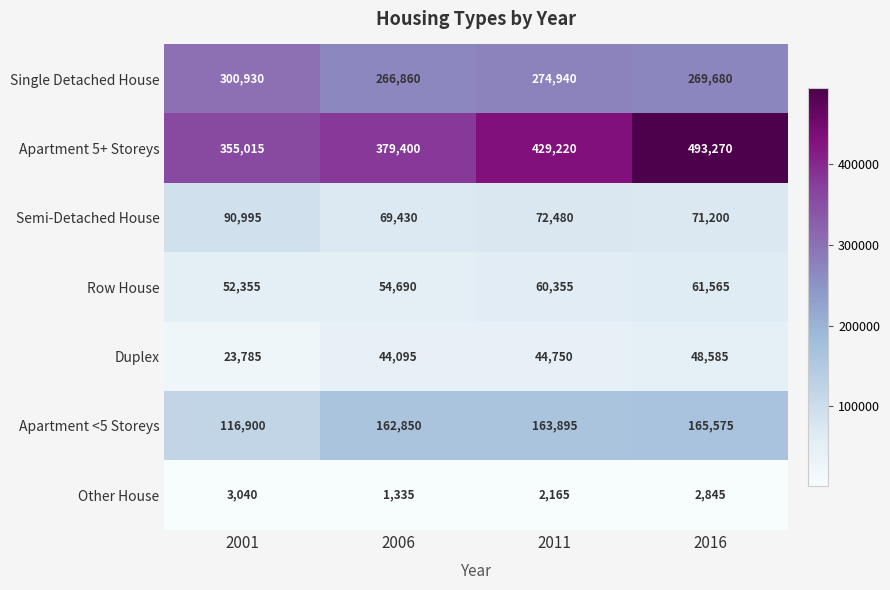

Reading left to right, extract all data points from this chart.

Single Detached House: 300930	266860	274940	269680
Apartment 5+ Storeys: 355015	379400	429220	493270
Semi-Detached House: 90995	69430	72480	71200
Row House: 52355	54690	60355	61565
Duplex: 23785	44095	44750	48585
Apartment <5 Storeys: 116900	162850	163895	165575
Other House: 3040	1335	2165	2845